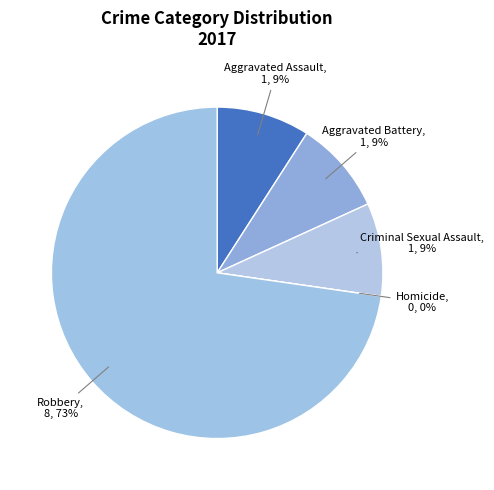

Is it true that Aggravated Assault is 20% of the pie?

False